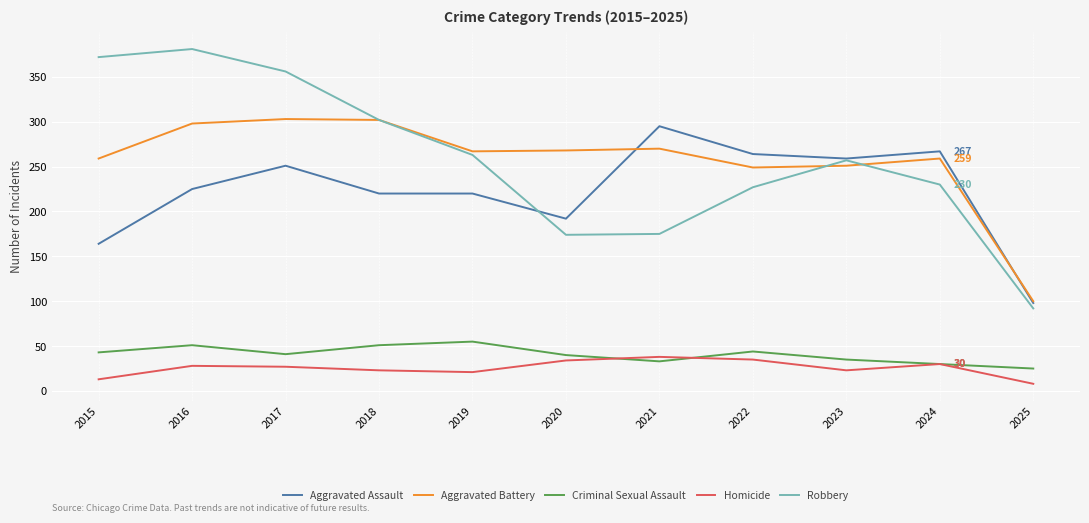

True or false: Aggravated Assault and Criminal Sexual Assault cross at least once.

False